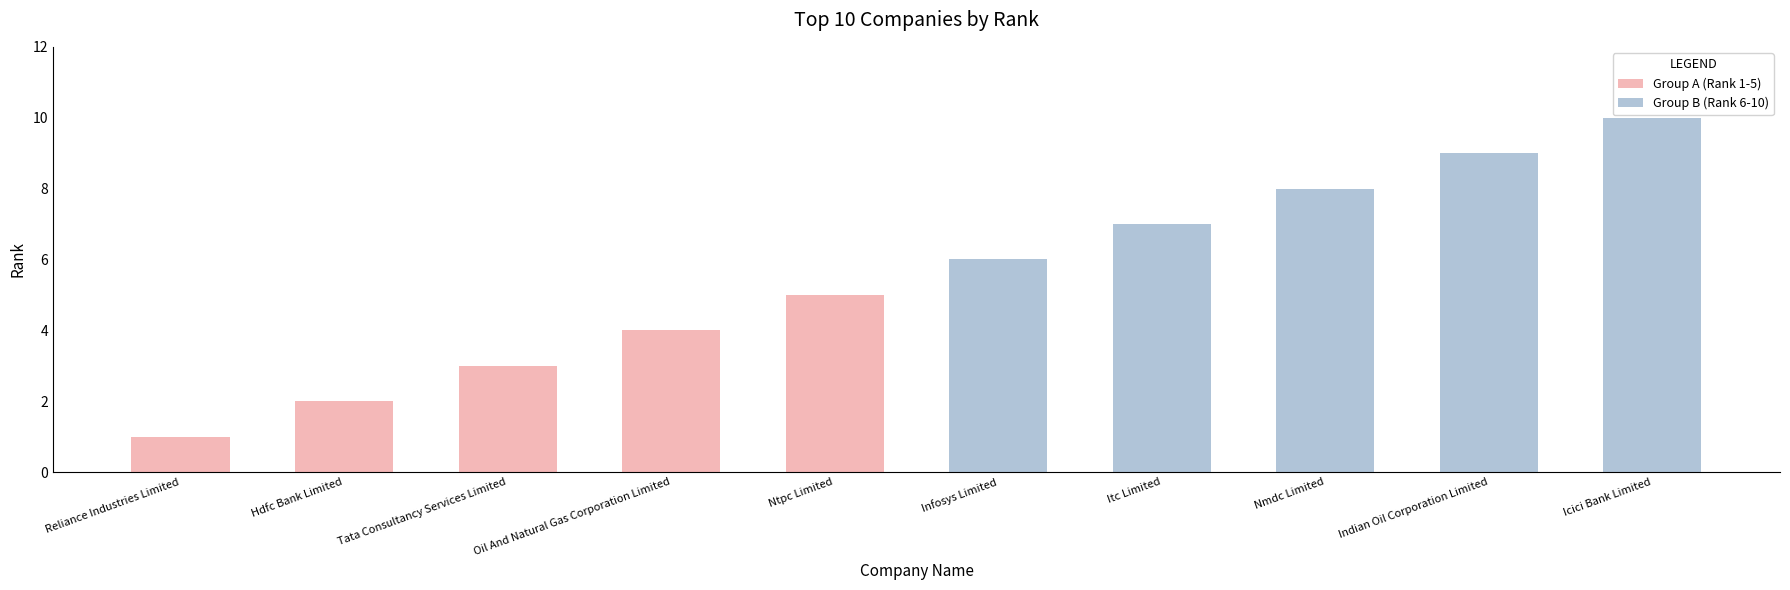

At Reliance Industries Limited, list the series in order from smallest to largest.

Group A (Rank 1-5), Group B (Rank 6-10)